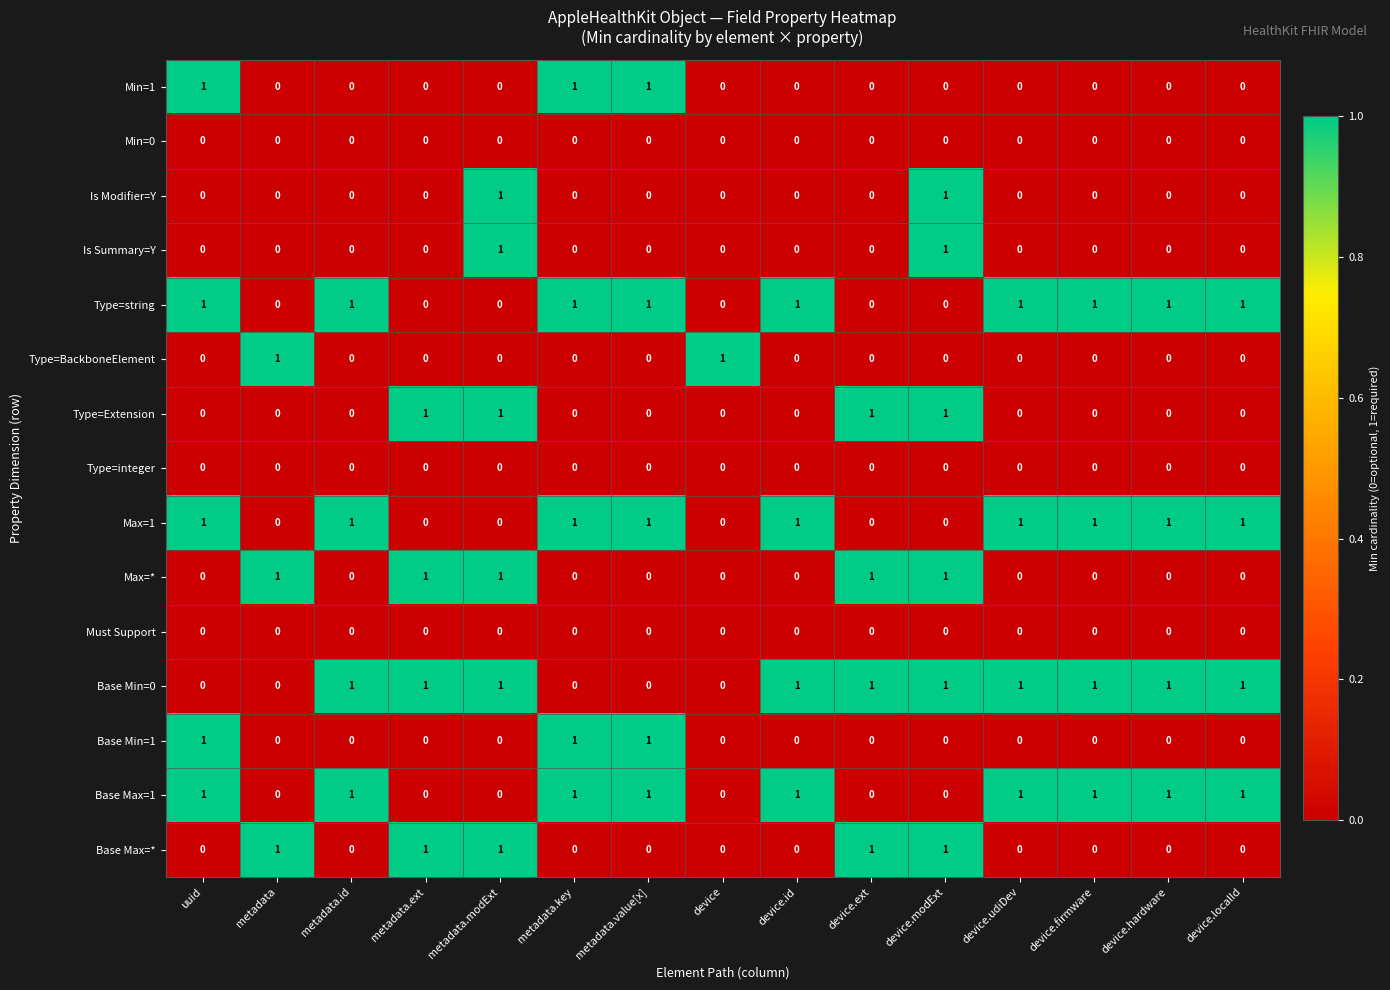

Count the Min=1 values in the range 0 to 1.

15